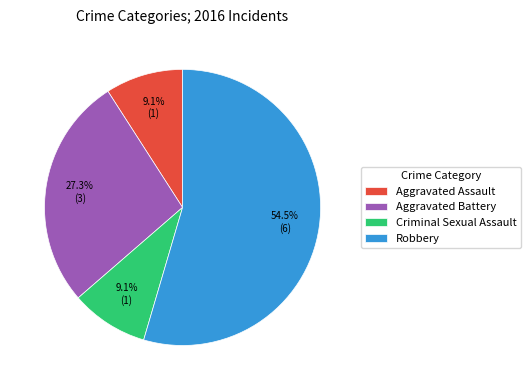

Count the number of slices in the pie.

4